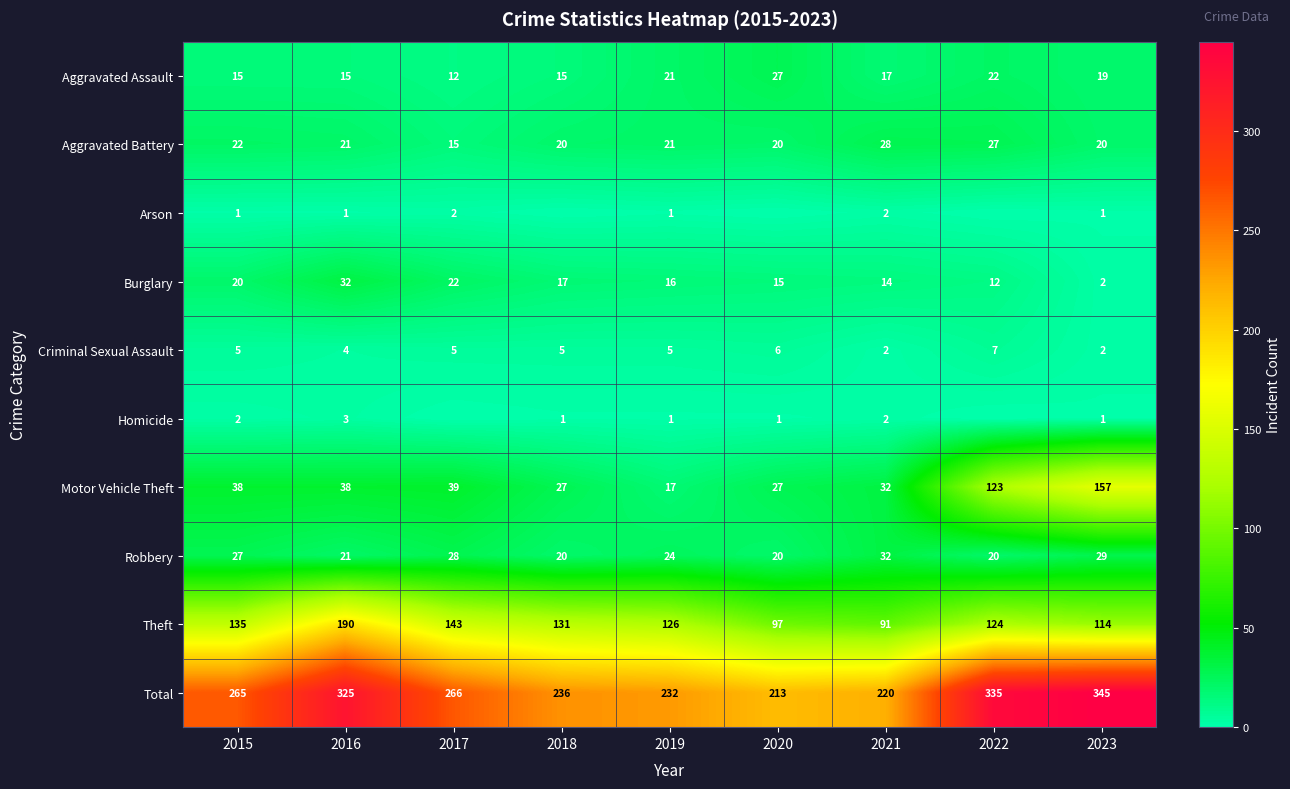

What is the difference between the Motor Vehicle Theft values at 2020 and 2015?

11